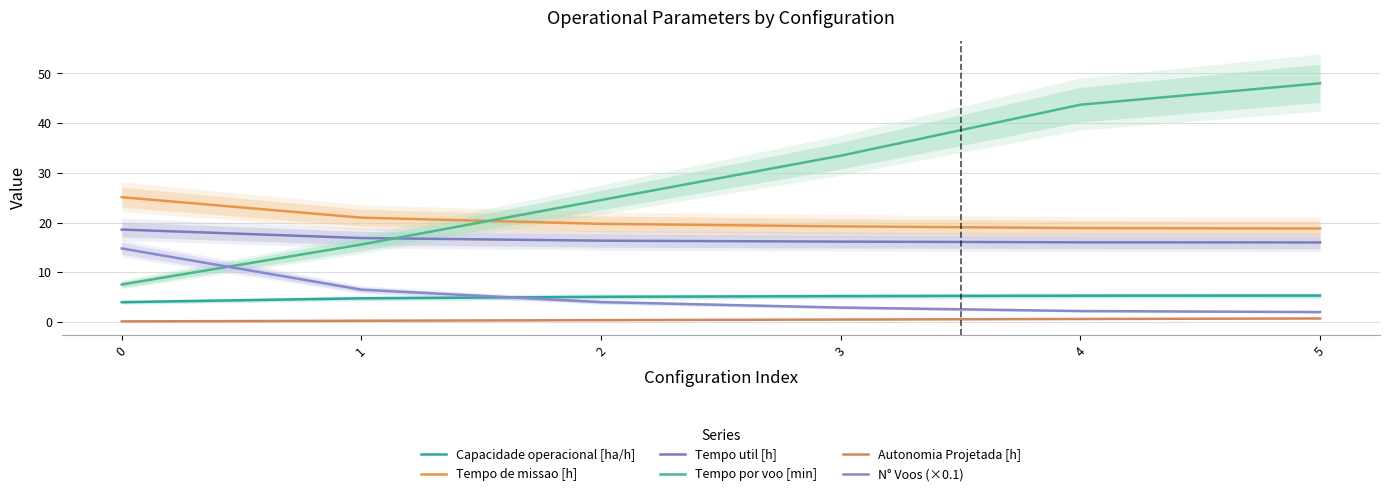

At how many categories does at least one series exceed 18?

6